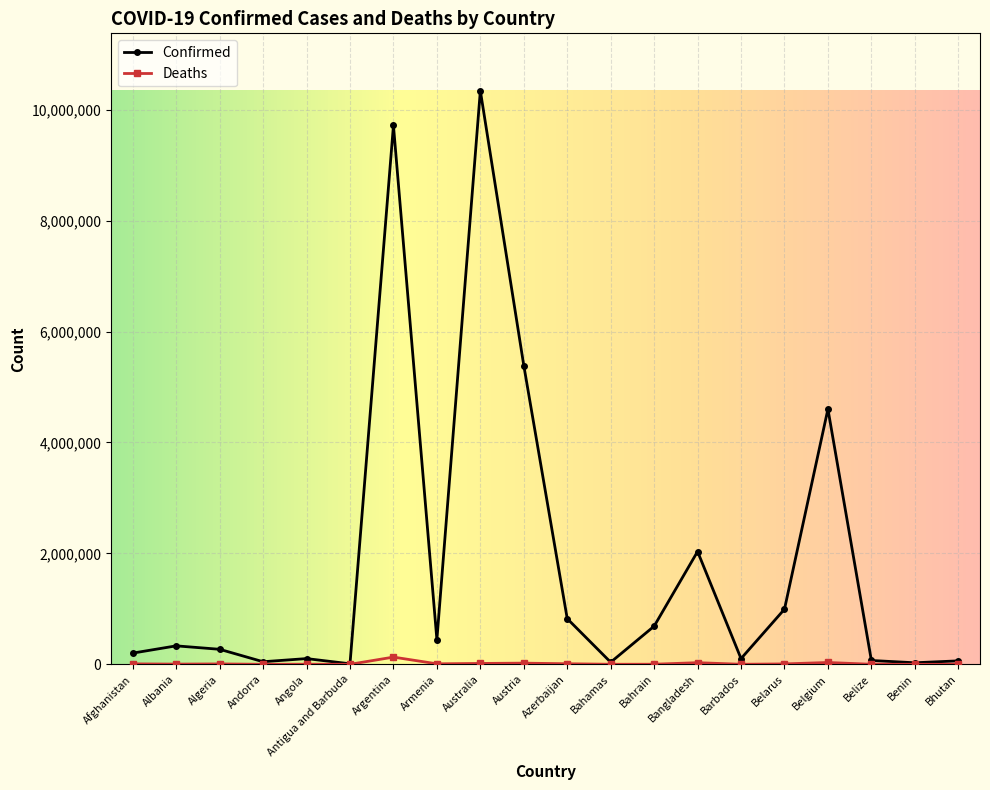

How many values in the Confirmed series are below 332754?

10